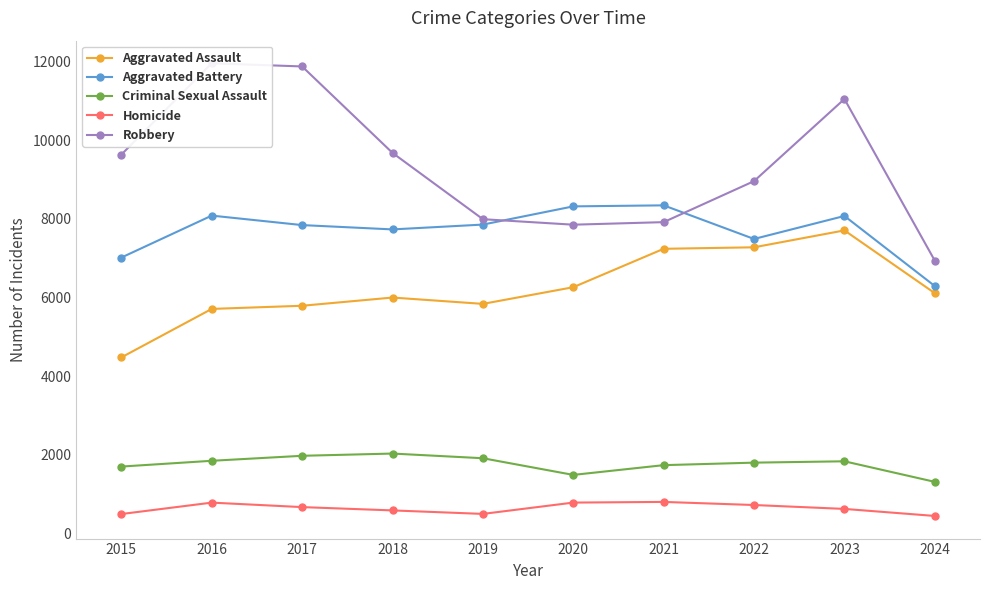

What is the average value of the Aggravated Assault series?

6244